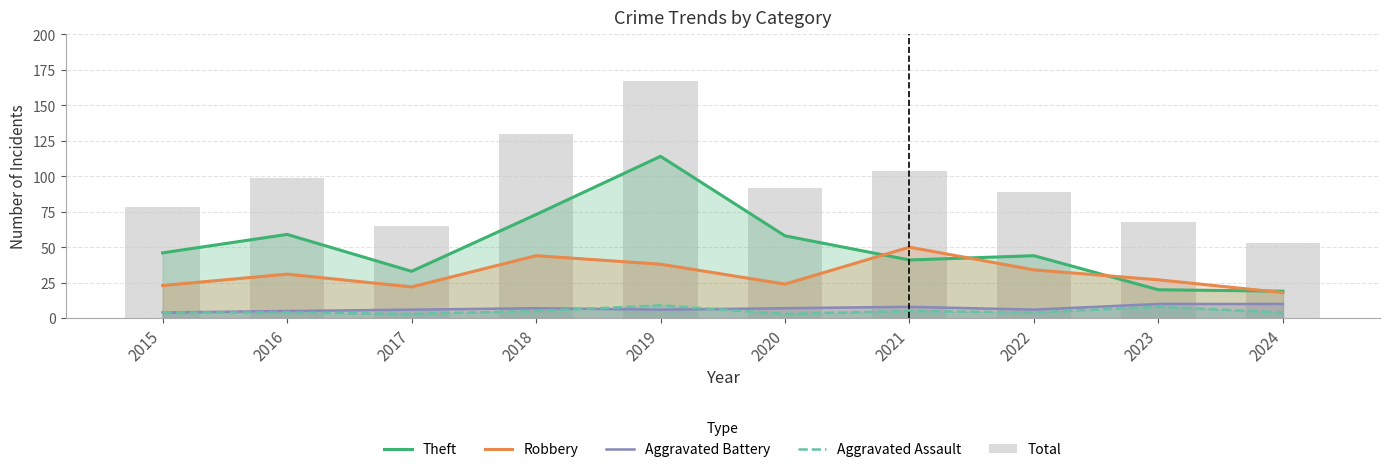

The value of Aggravated Assault at 2016 is 4. True or false?

True